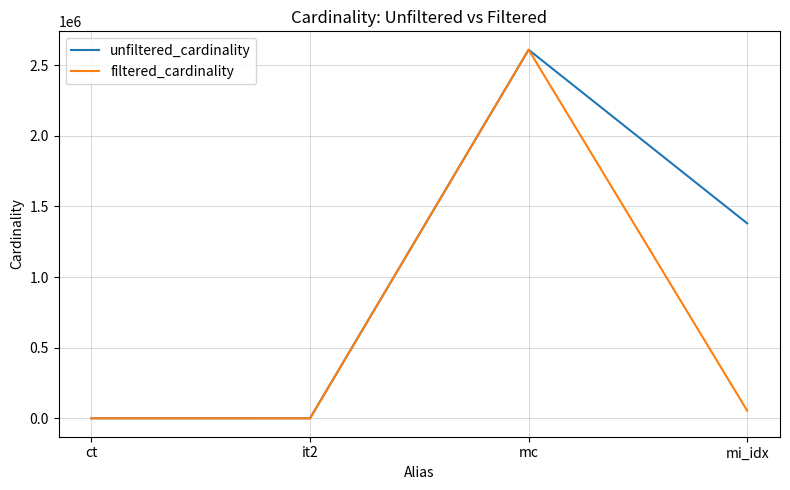

Where is unfiltered_cardinality nearest to the value 1304566?

mi_idx